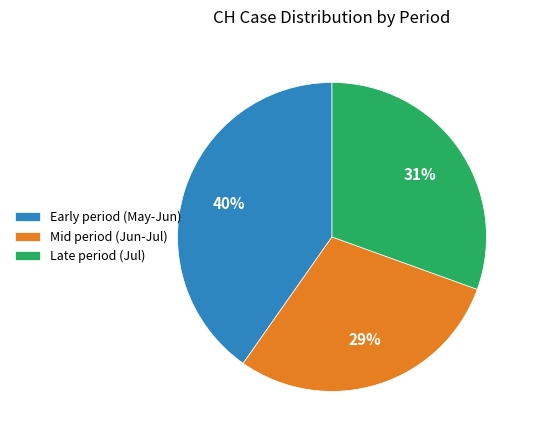

Between Mid period (Jun-Jul) and Late period (Jul), which is larger?

Late period (Jul)